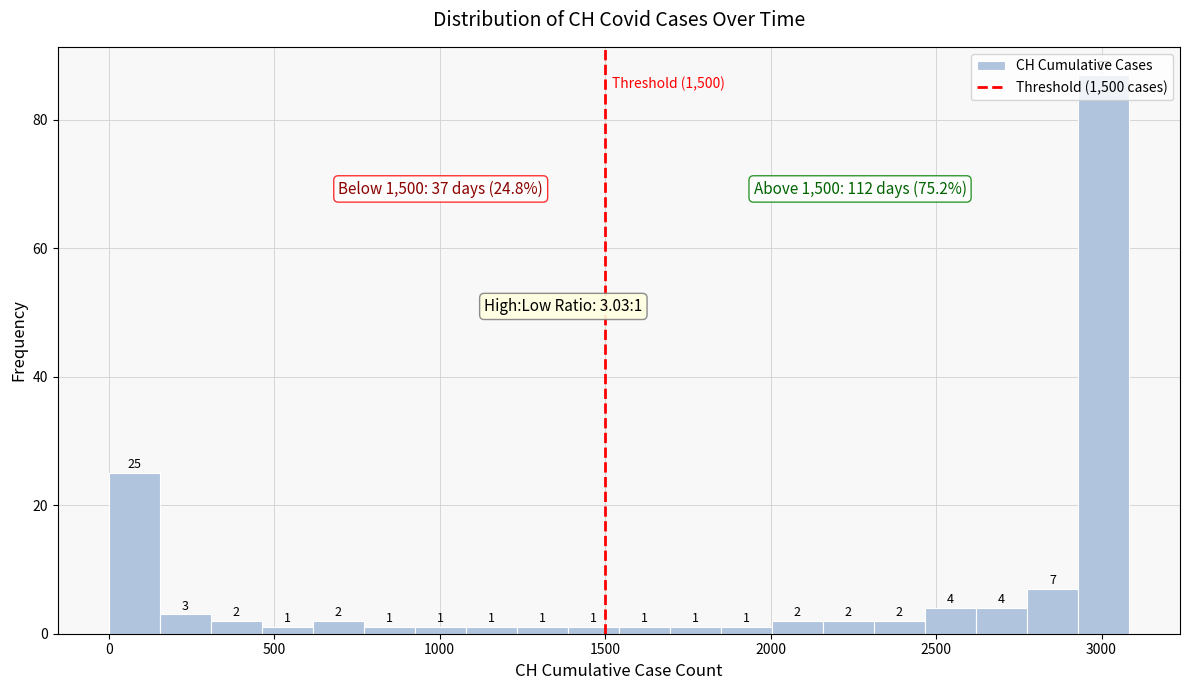

Read against the x-axis, roughly where is the centre of the tallest bar?

3000